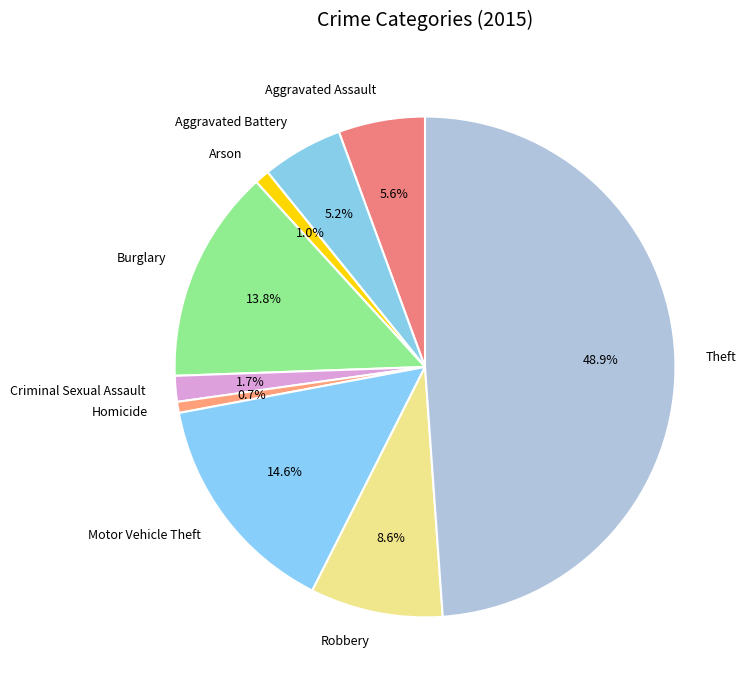

To the nearest percent, what portion does Homicide represent?

1%